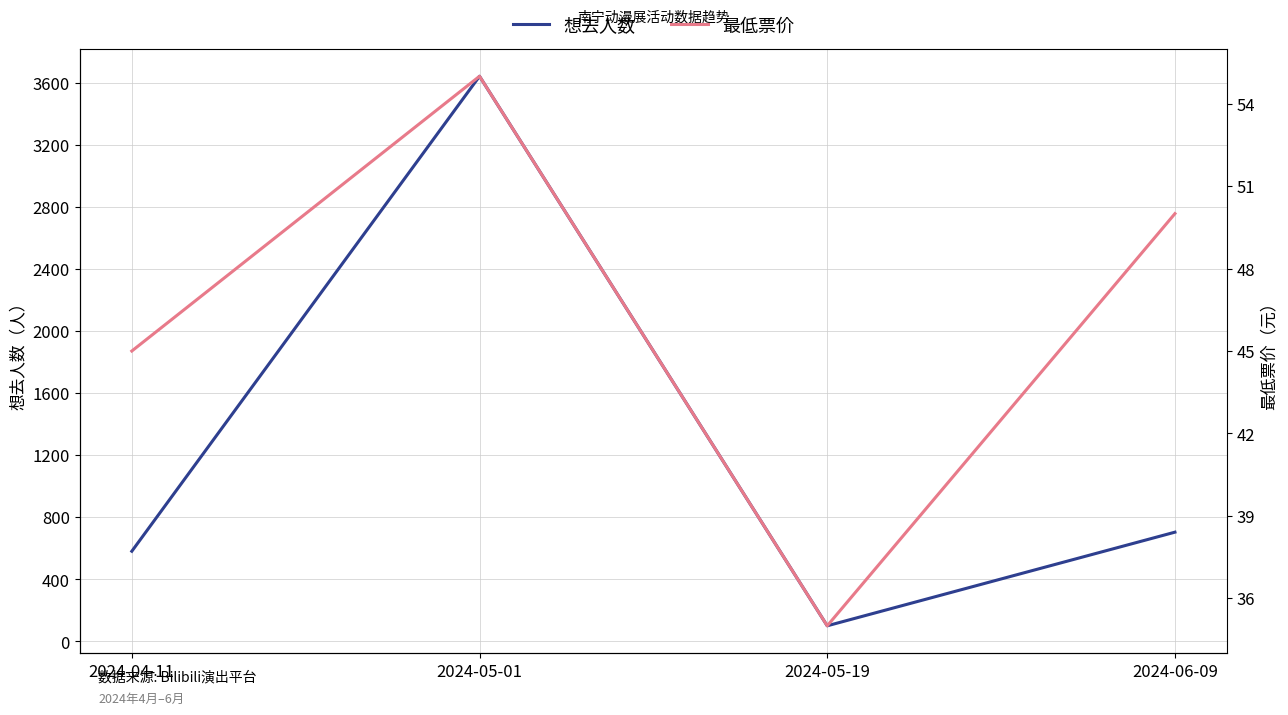

What is the sum of all 最低票价 values?

185